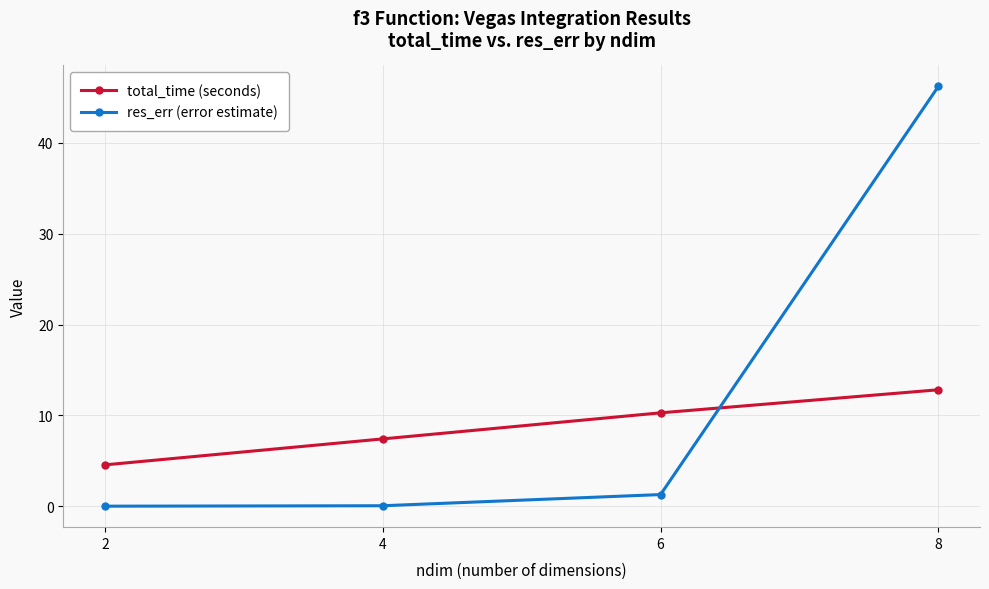

Which series has the largest range (max minus min)?

res_err (error estimate)